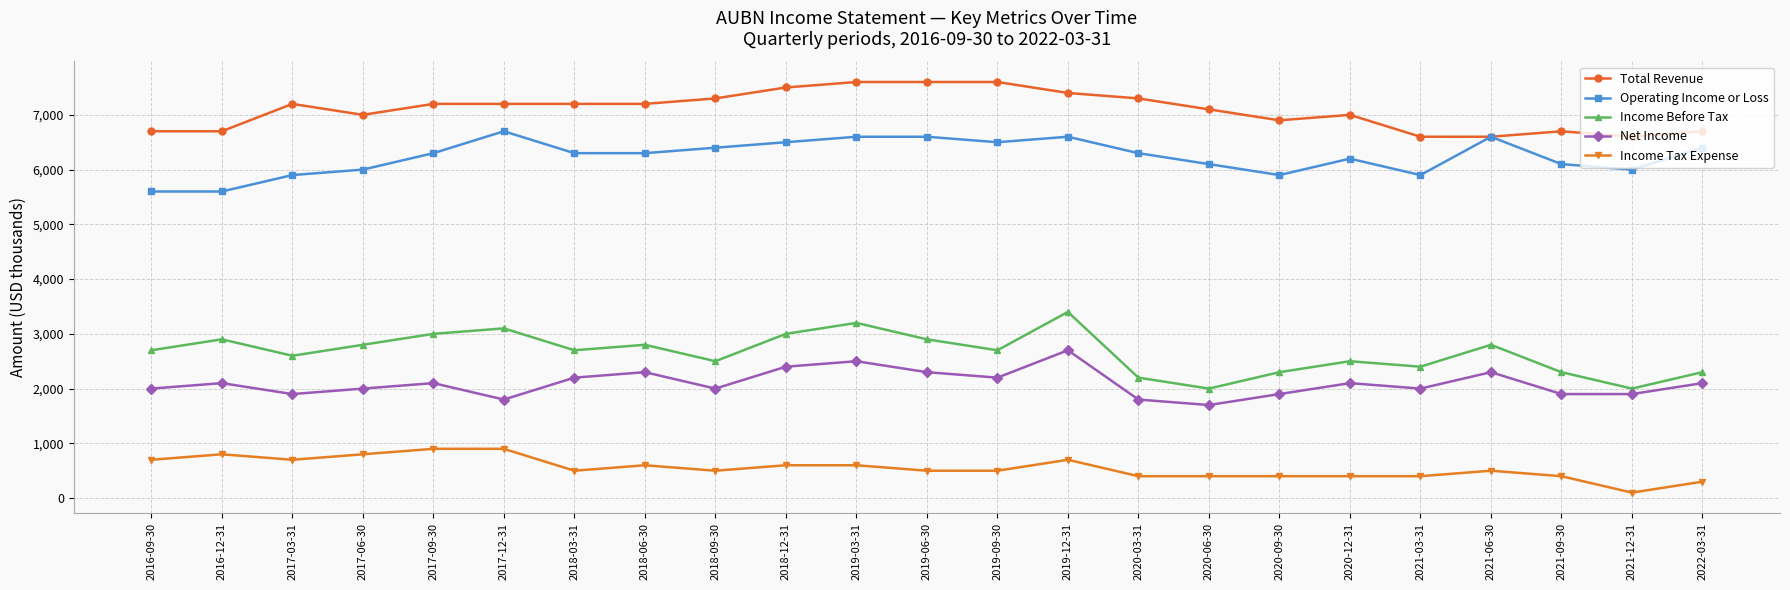

What is the highest value of the Income Tax Expense series?

900